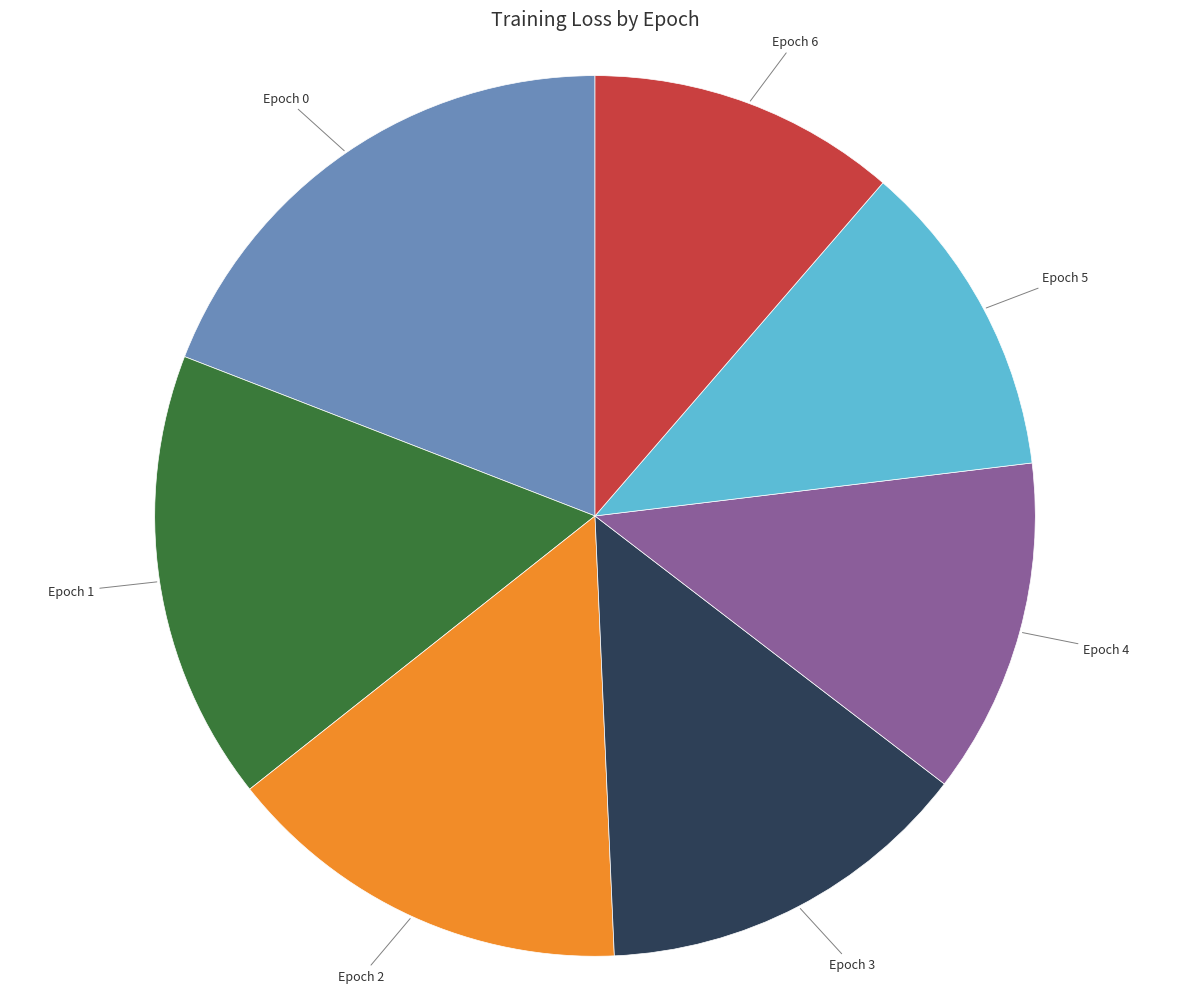

Do Epoch 0 and Epoch 4 together represent more than half of the pie?

No